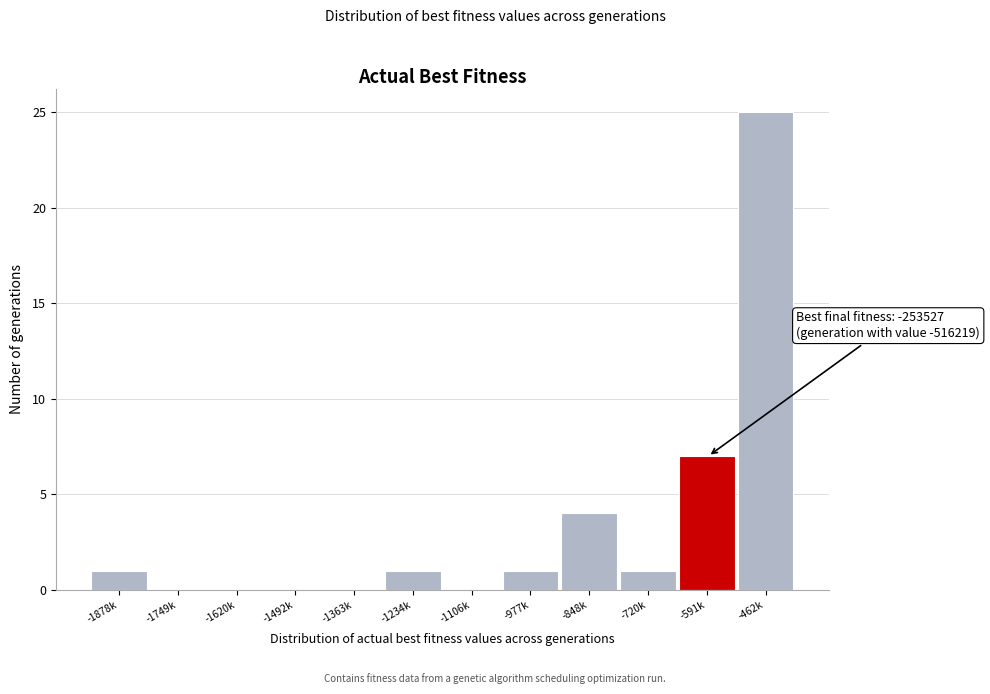

Reading left to right, list all the values displayed in this chart.

-1878k=1	-1749k=0	-1620k=0	-1492k=0	-1363k=0	-1234k=1	-1106k=0	-977k=1	-848k=4	-720k=1	-591k=7	-462k=25